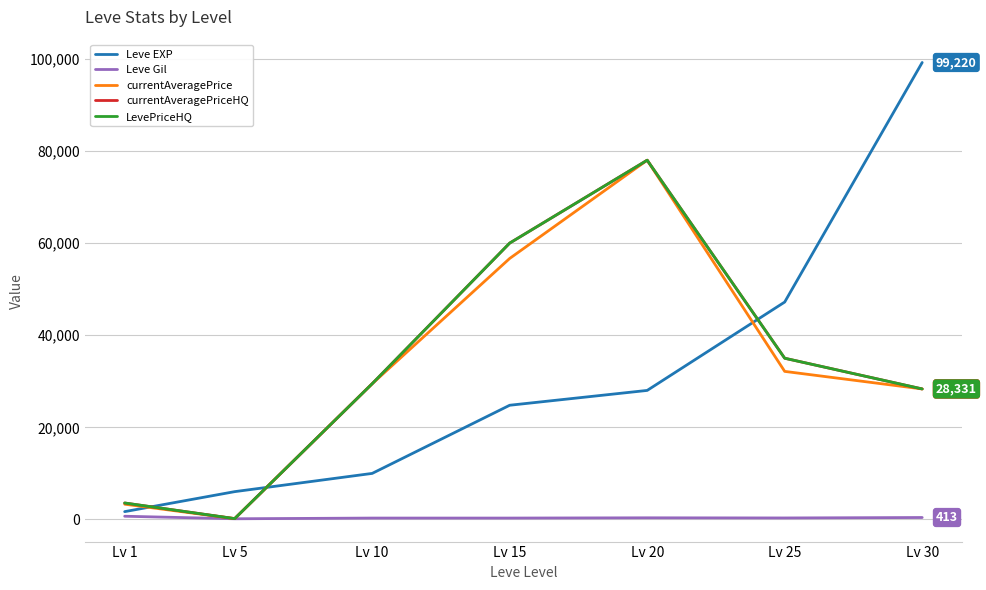

Is this an area chart (filled region under the line)?

No